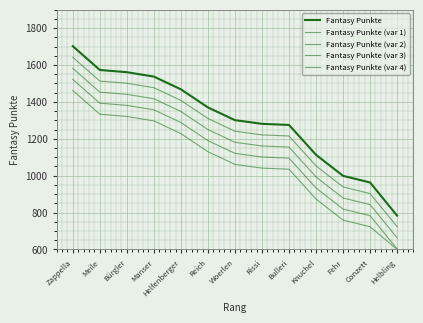

Does the chart display data point markers on the line(s)?

No